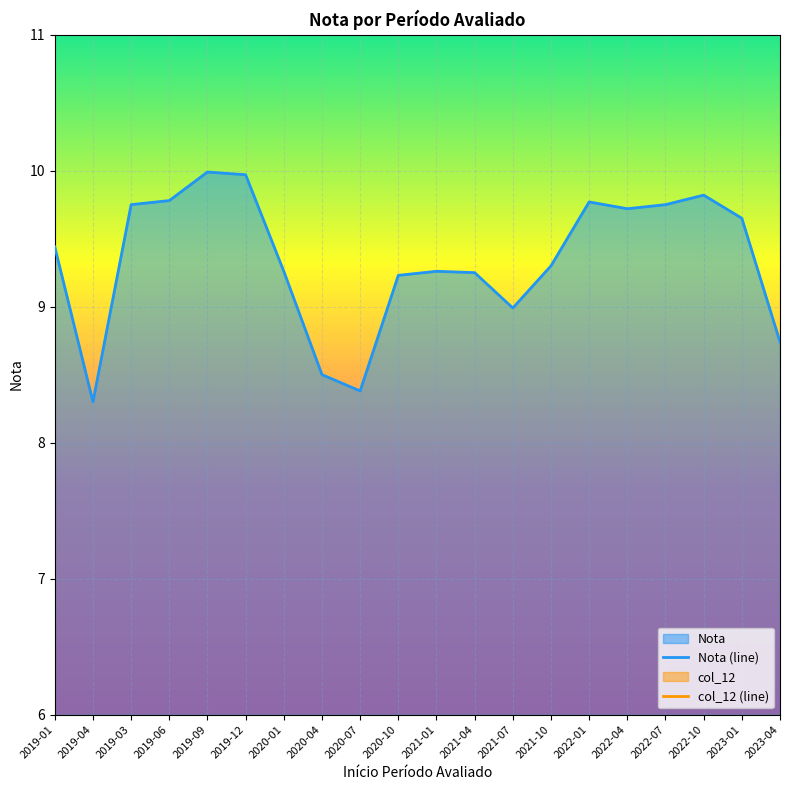

What is the label of the 1st point from the right?

2023-04